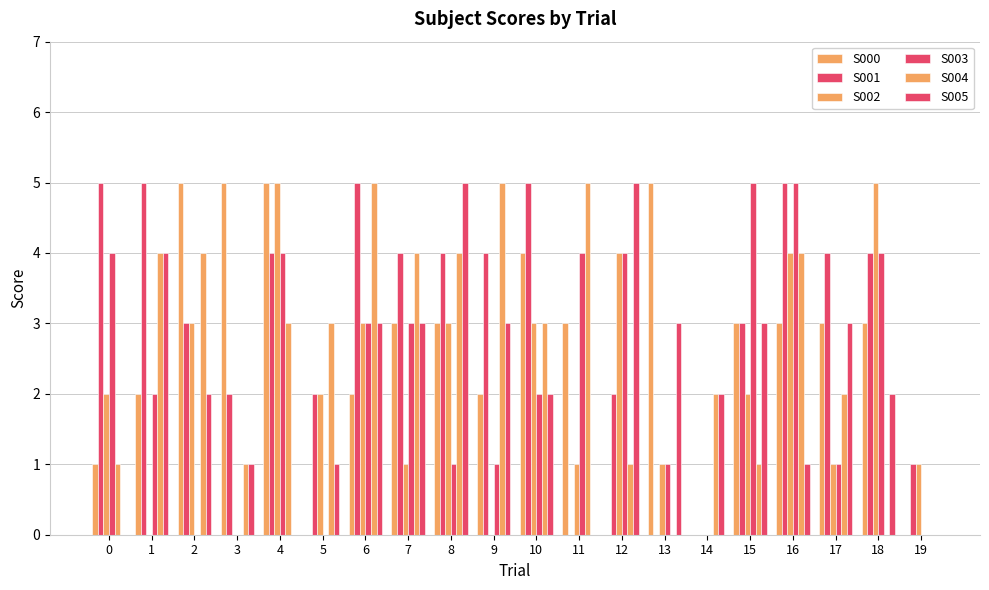

At 15, list the series in order from smallest to largest.

S004, S002, S000, S001, S005, S003